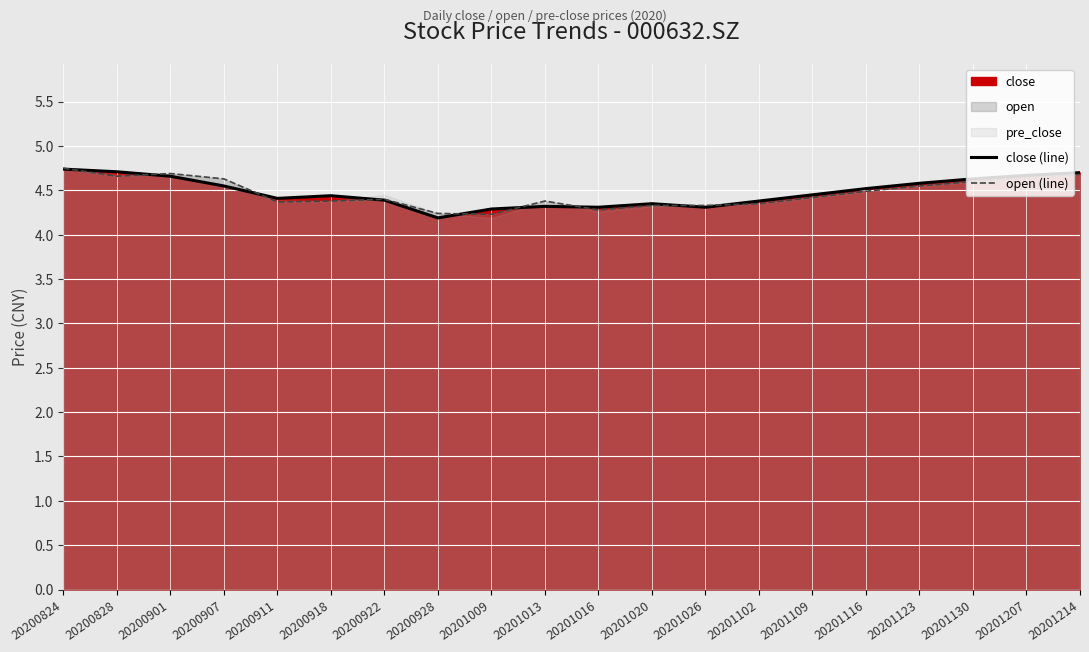

What is the difference between the close (line) values at 20200922 and 20200901?

0.3